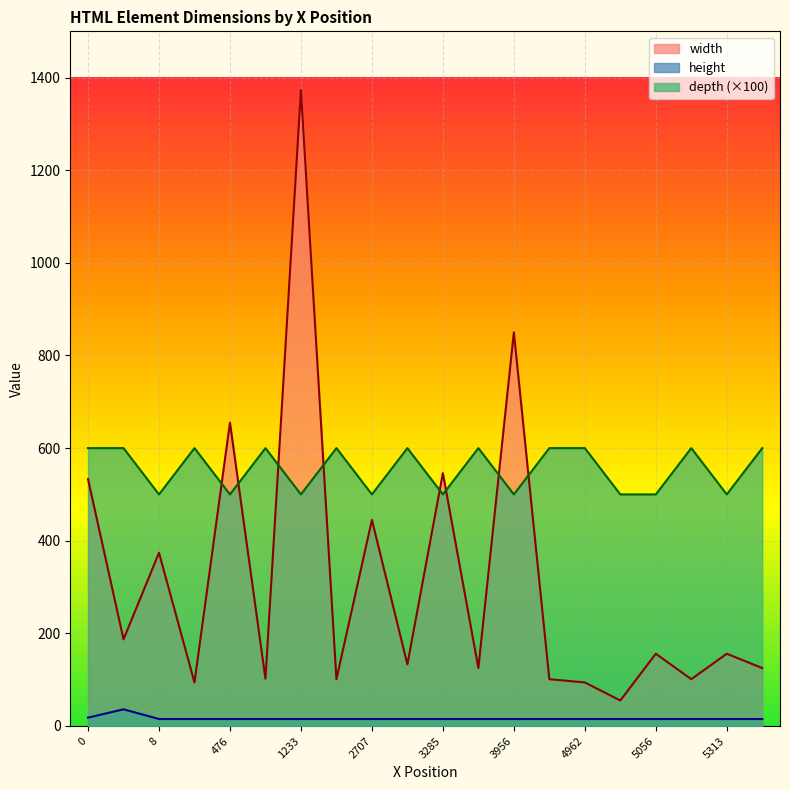

What is the label of the 19th point from the right?

299